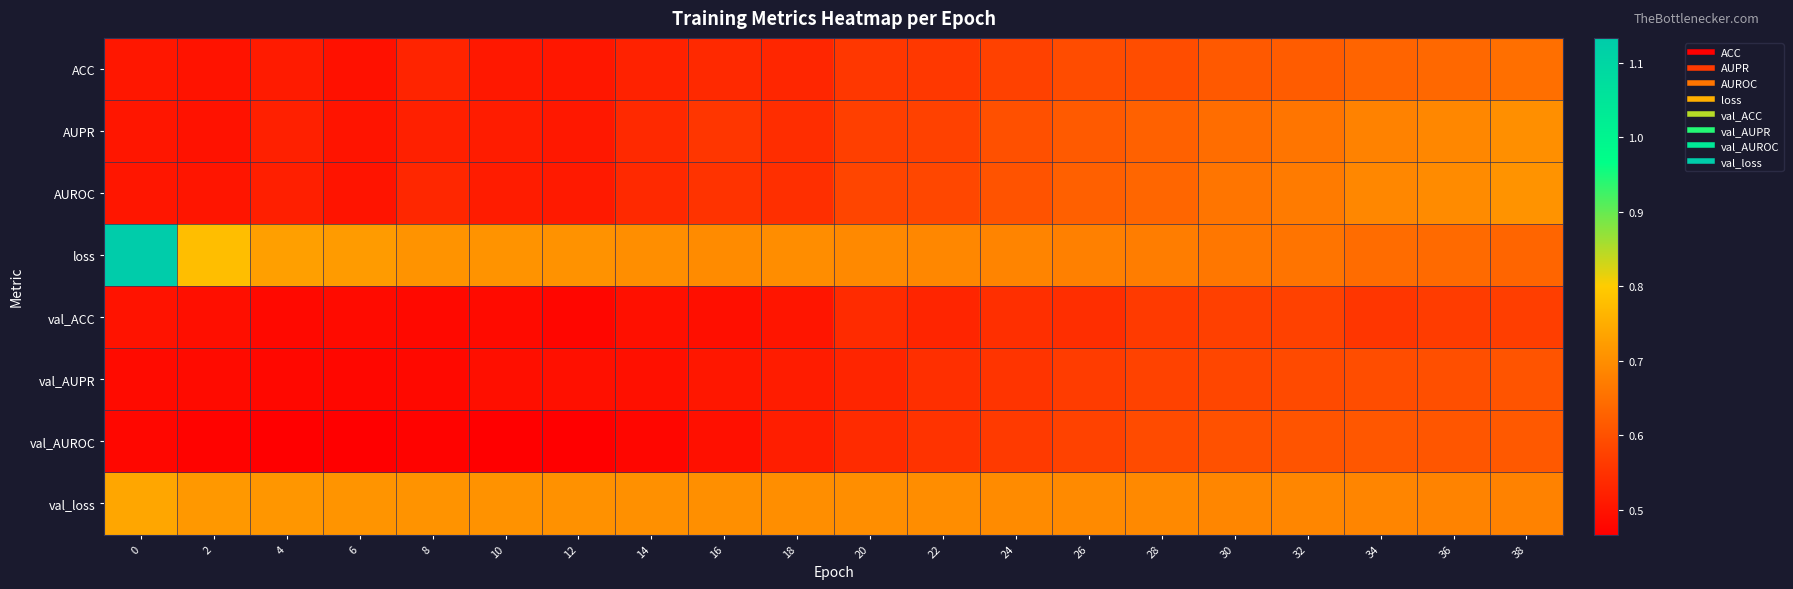

What is the difference between the highest and lowest values at 0?

0.7